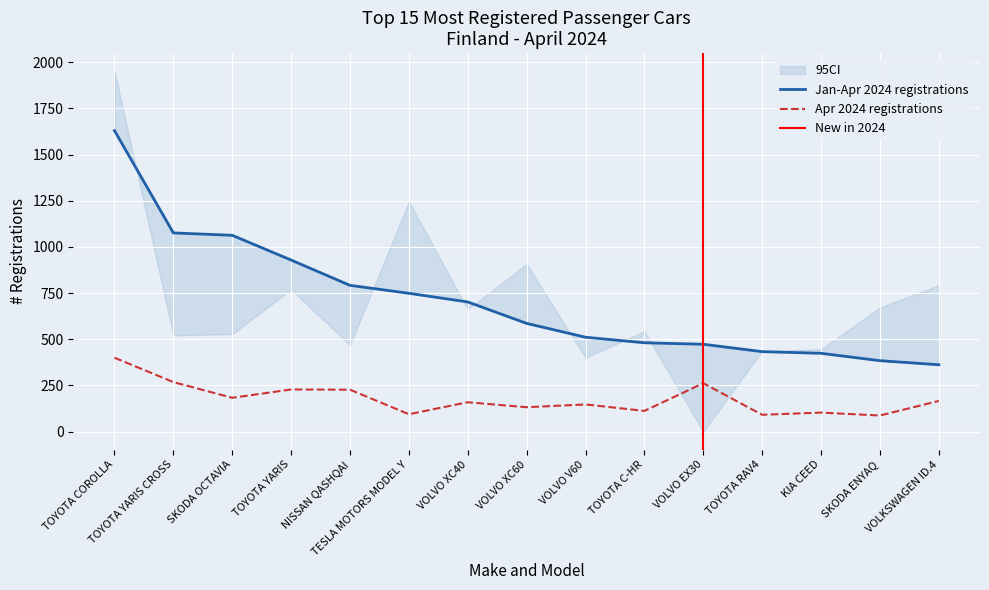

What is the label of the 2nd point from the right?

SKODA ENYAQ